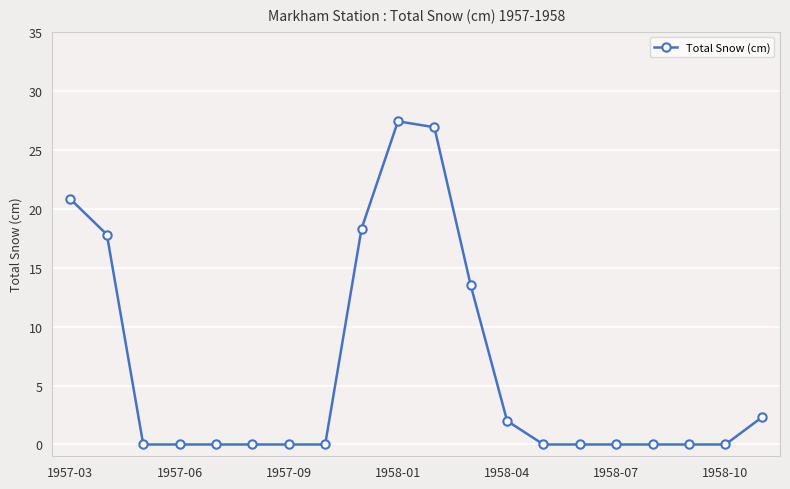

Does the chart have visible grid lines?

Yes